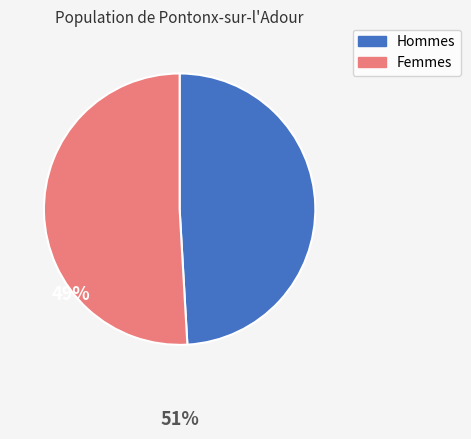

Is there any slice that represents more than half of the pie?

Yes